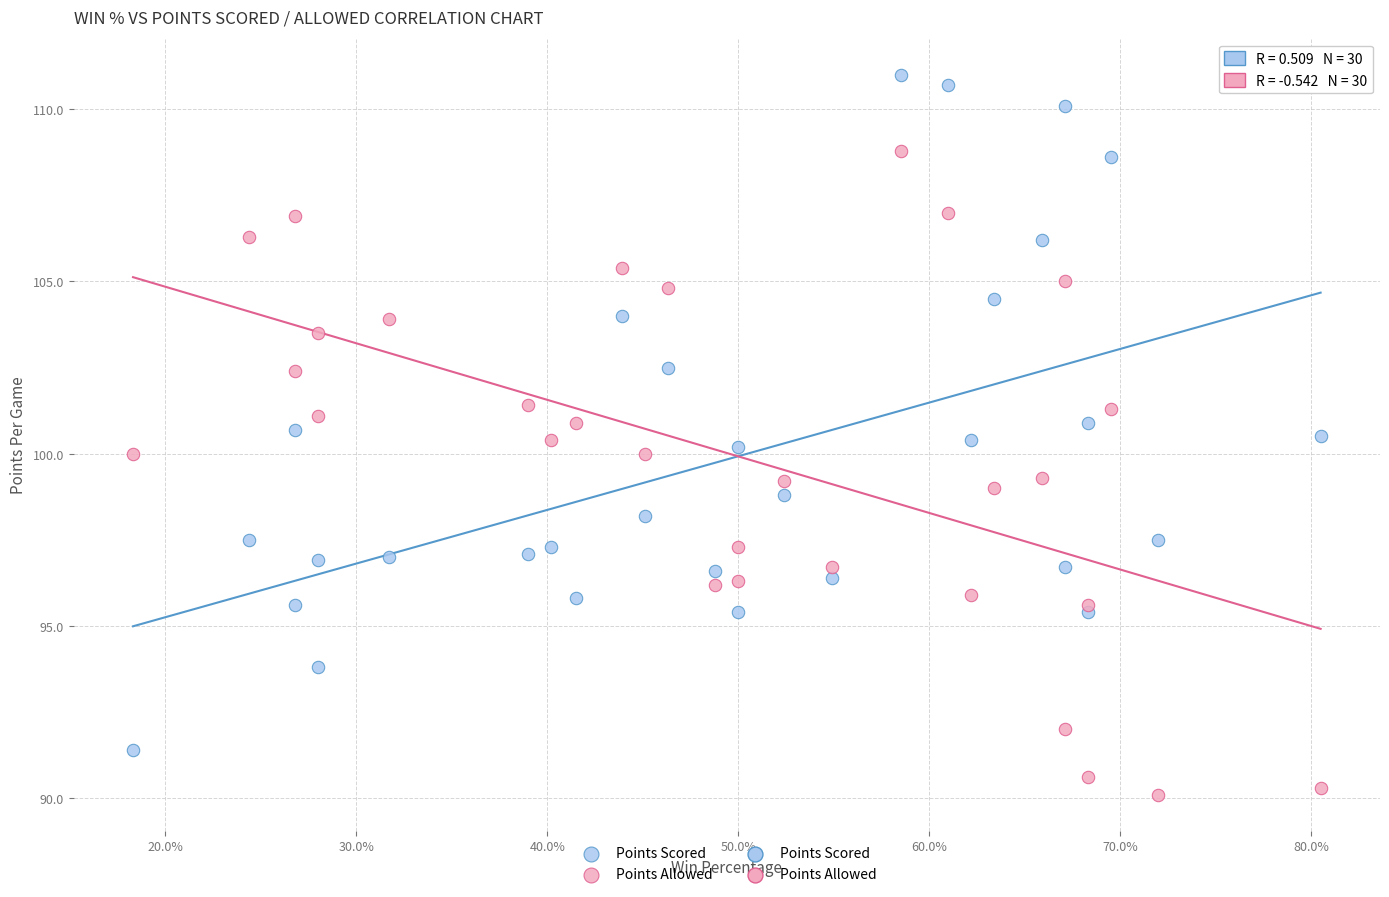

Which series reaches the maximum Y coordinate?

Points Scored